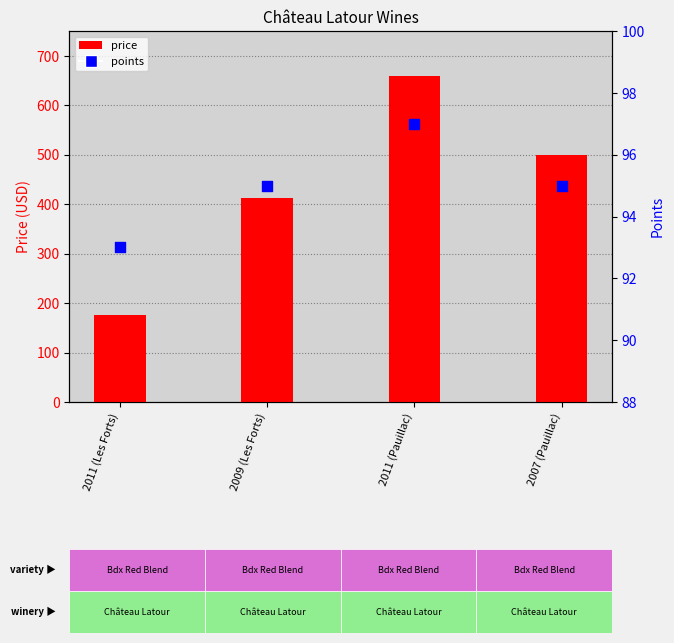

What are all the series names shown in the legend?

price, points